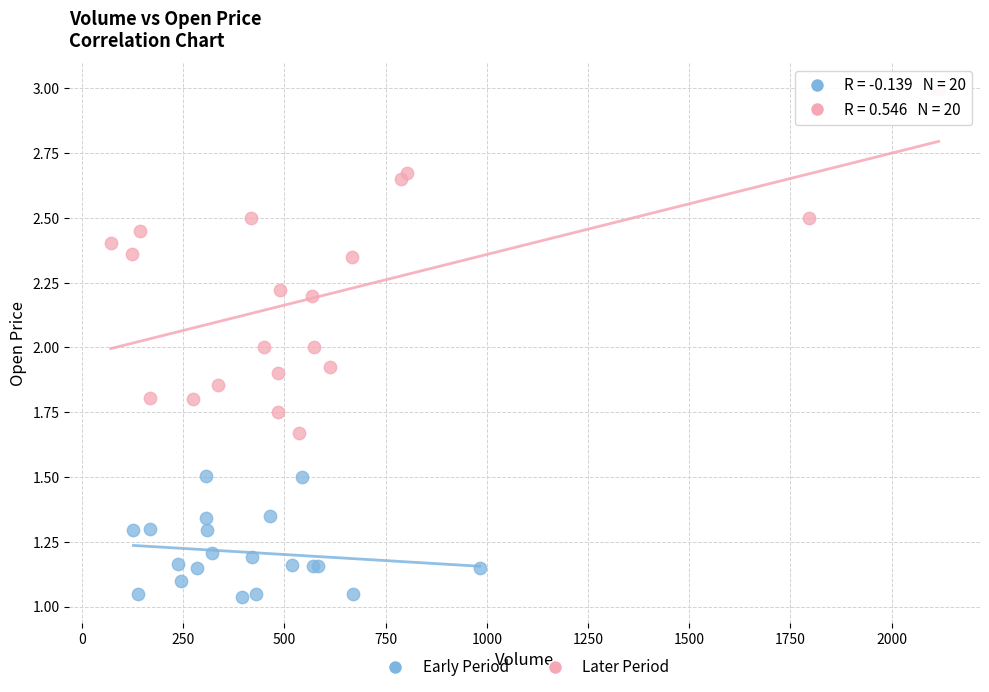

Which series contains the lowest Y value?

Early Period